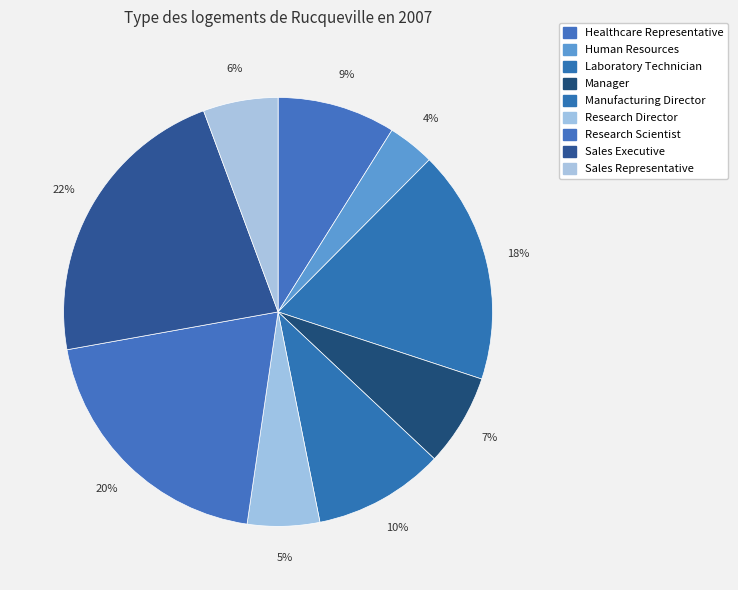

Which slice is the smallest?

Human Resources